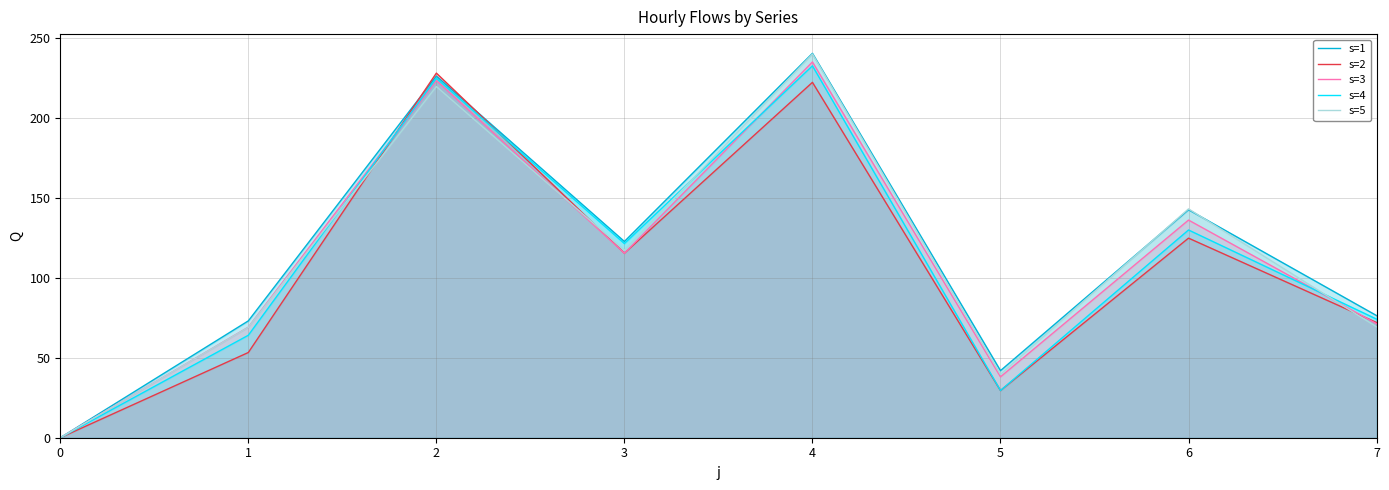

True or false: s=1 and s=4 cross at least once.

False